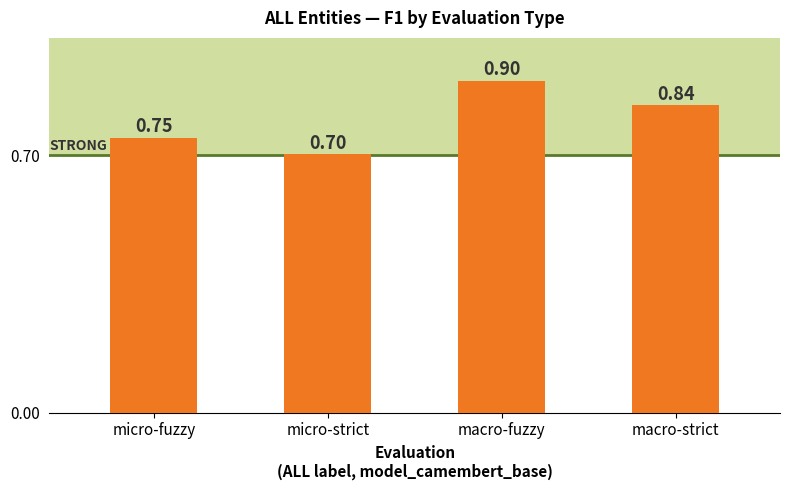

What is the label of the 3rd bar from the right?

micro-strict